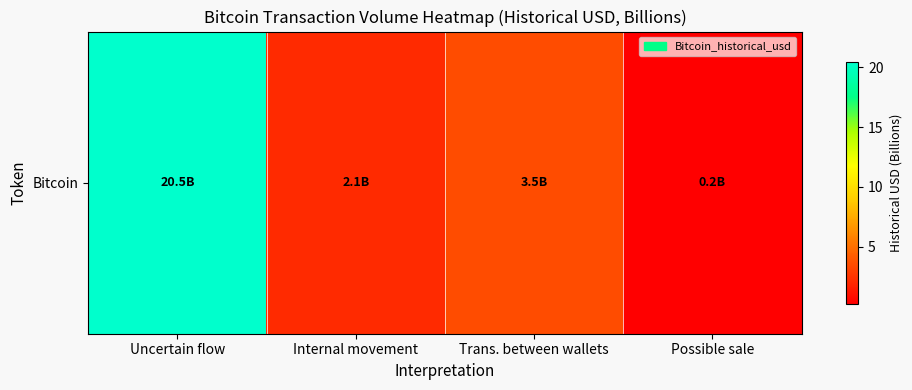

True or false: the data shows 0.2 at Possible sale.

True